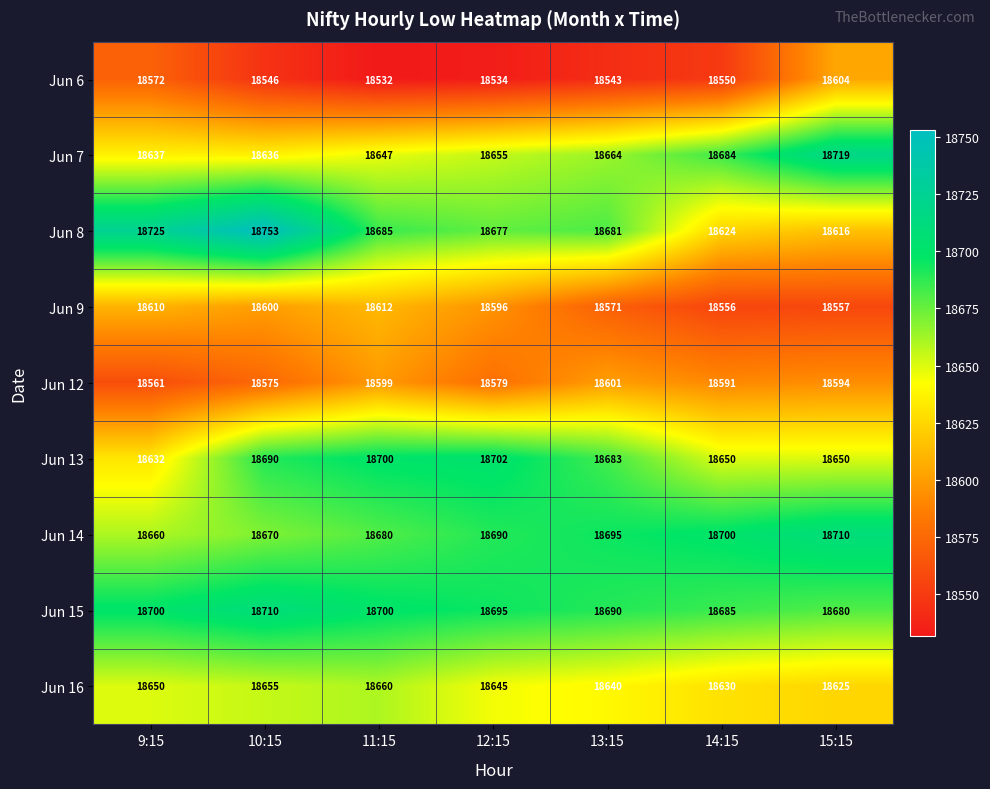

What is the difference between the maximum and minimum values in the Jun 8 series?

137